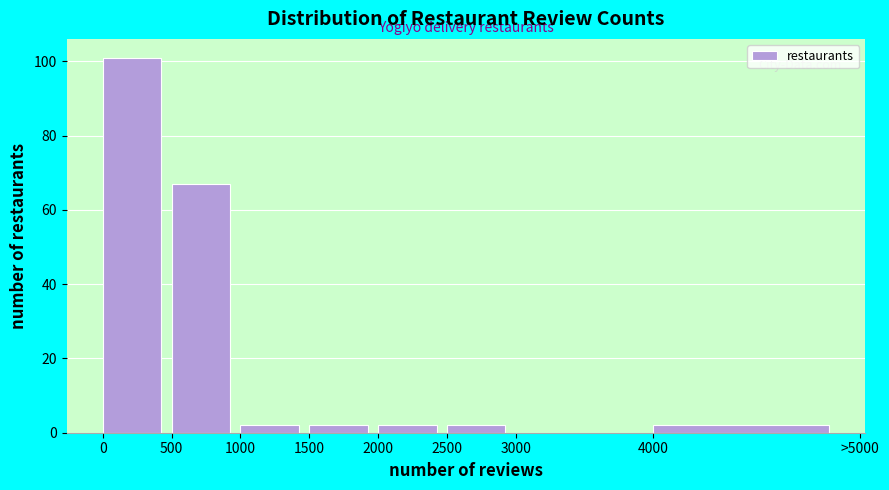

Reading right to left, transcribe all the data shown in this chart.

4000=2	3000=0	2500=2	2000=2	1500=2	1000=2	500=67	0=101